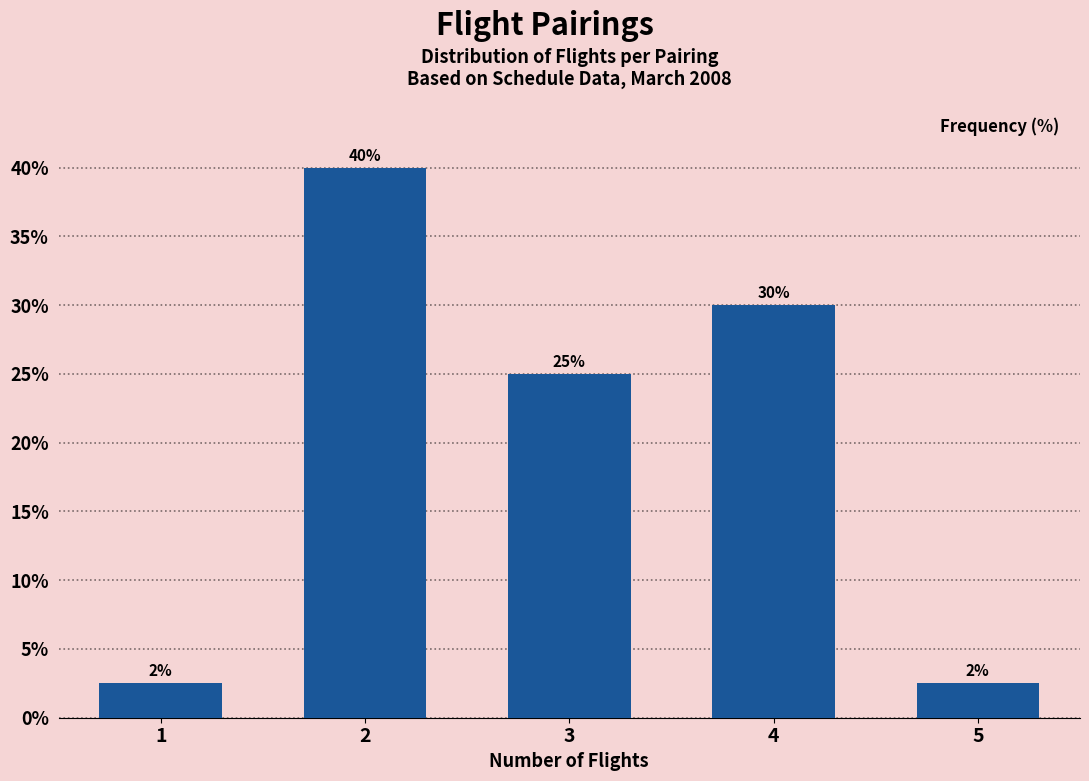

What is the value of the 5th bar from the left?

2.5